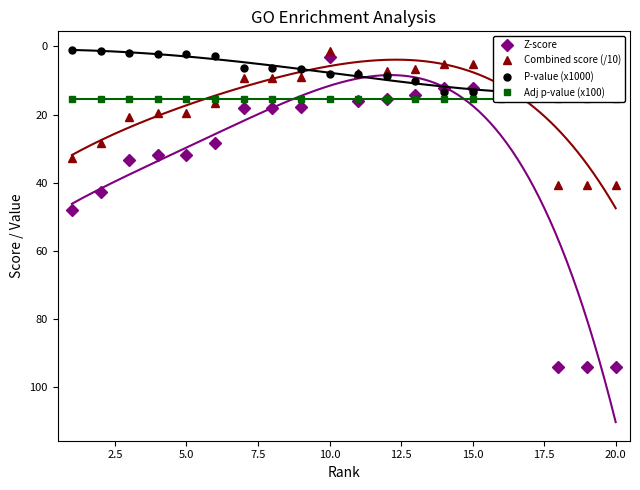

The Combined score (/10) series shows 12.4 at 5.0. True or false?

False